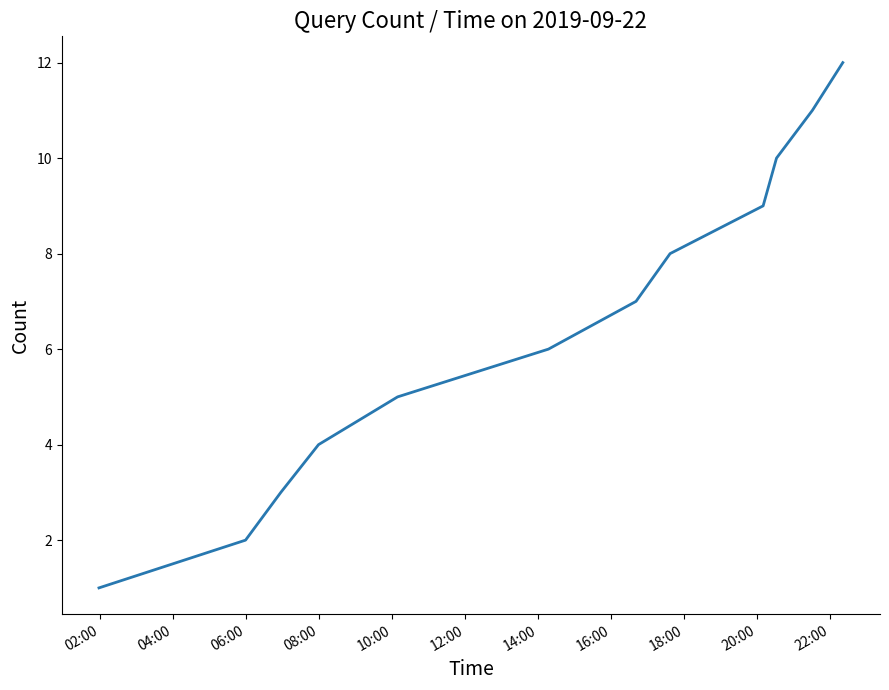

How many lines are shown in the chart?

1